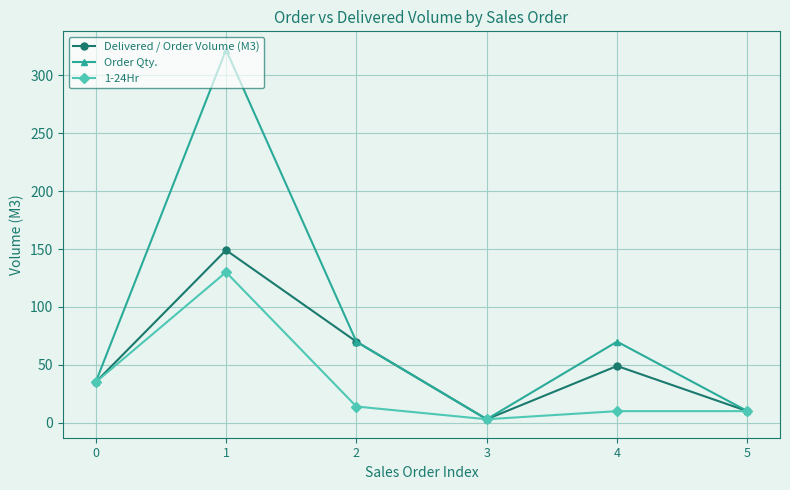

Reading left to right, list all the values displayed in this chart.

Delivered / Order Volume (M3): 35	149	70	3	49	10
Order Qty.: 35	322	70	3	70	10
1-24Hr: 35	130	14	3	10	10